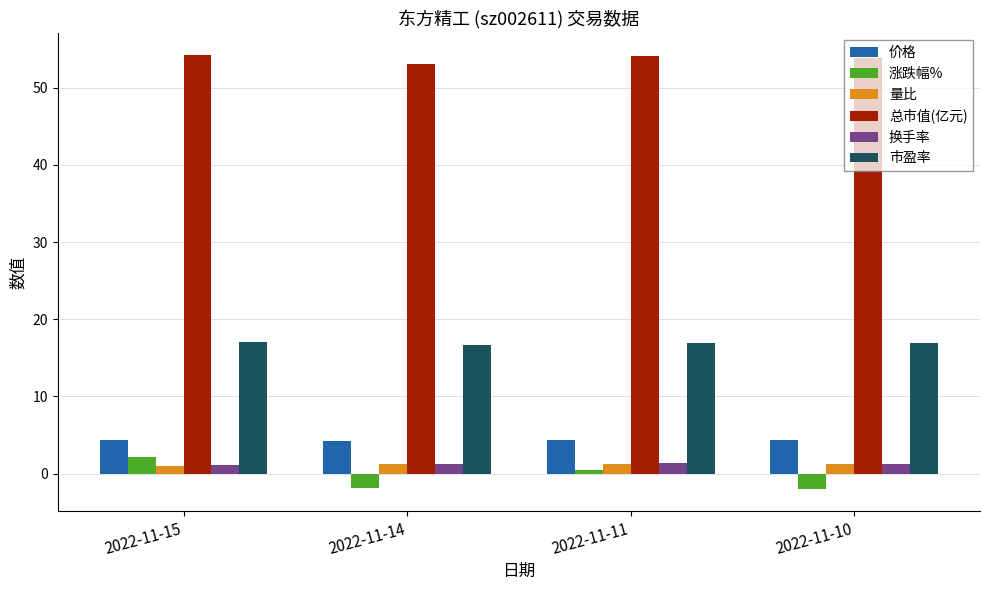

What is the smallest value displayed?

-2.0